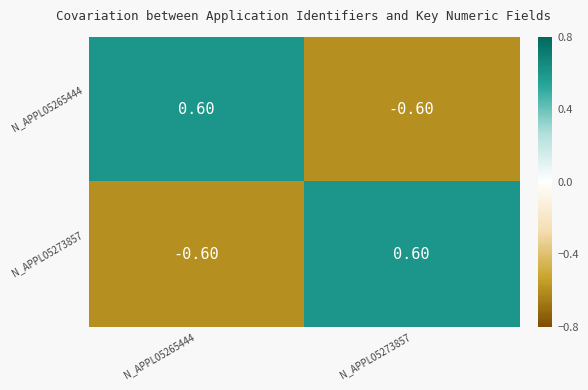

How many values in the N_APPL05273857 series are below 0?

1